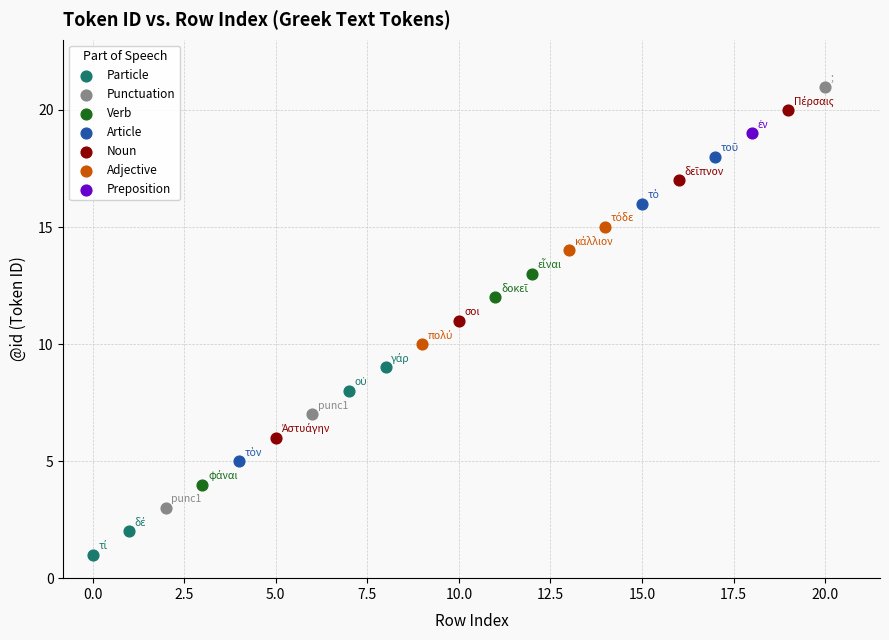

Which series reaches the maximum Y coordinate?

Punctuation